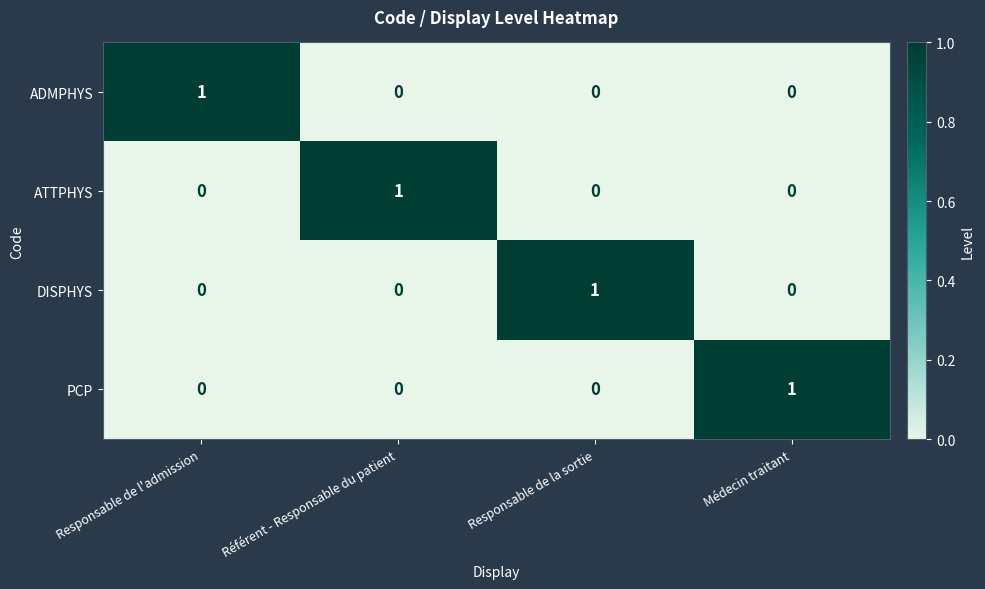

At how many categories does at least one series exceed 0?

4